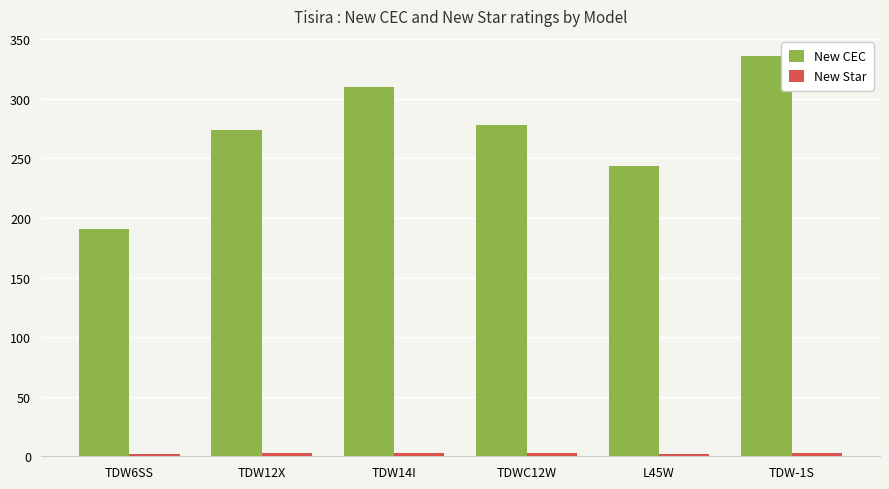

What is the total value across all series at TDW12X?

277.0